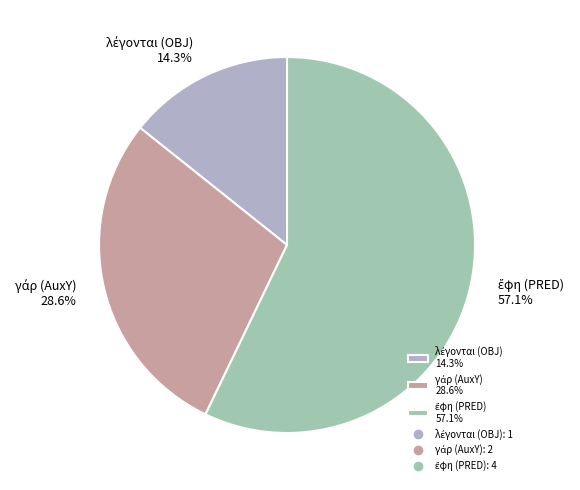

Is there a majority slice in this chart?

Yes